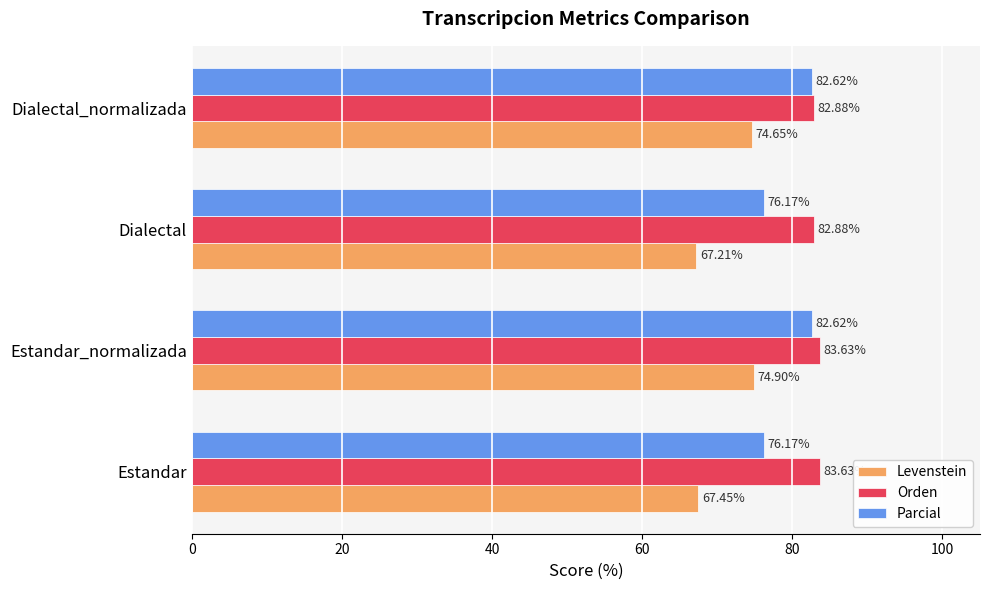

Which label corresponds to the smallest value in the chart?

Dialectal